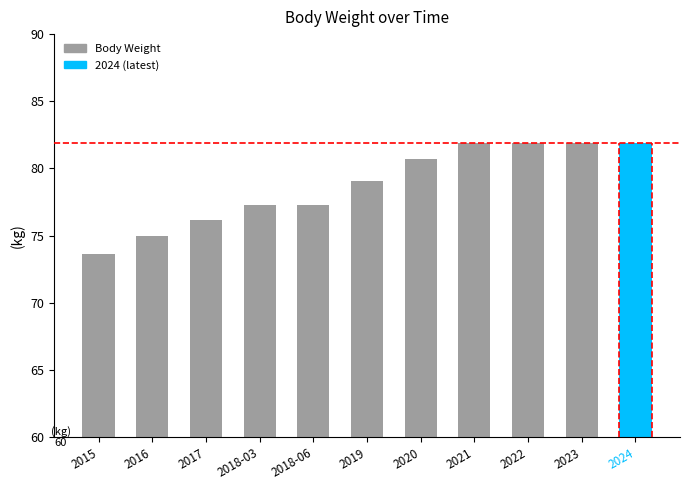

What is the ratio of the value at 2017 to the value at 2022?

0.9